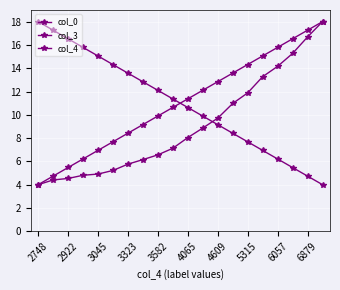

Which series has the largest total across all categories?

col_0